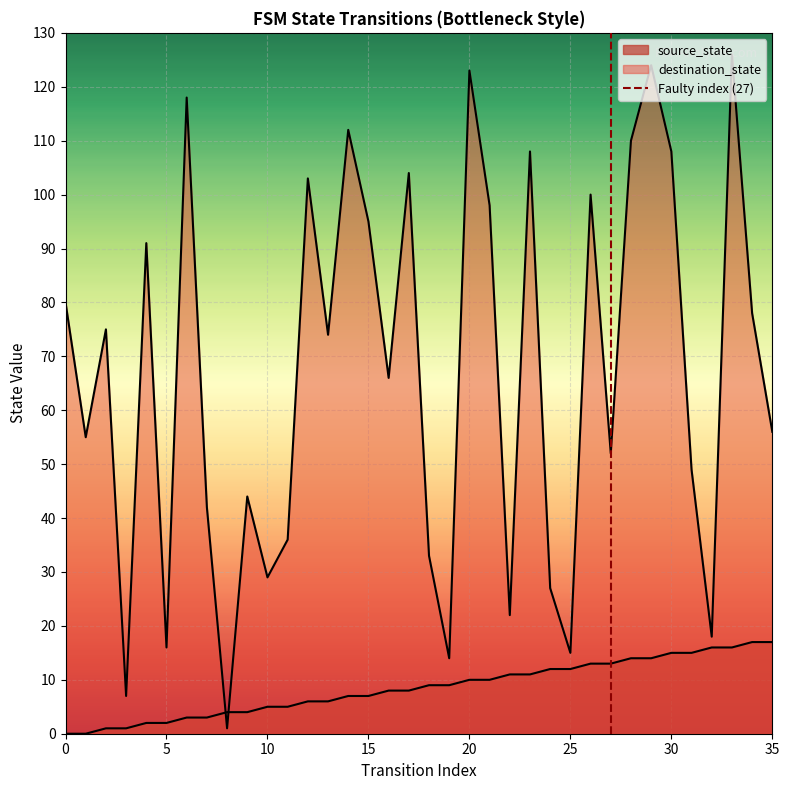

Which has a higher value, 0 or 5?

5